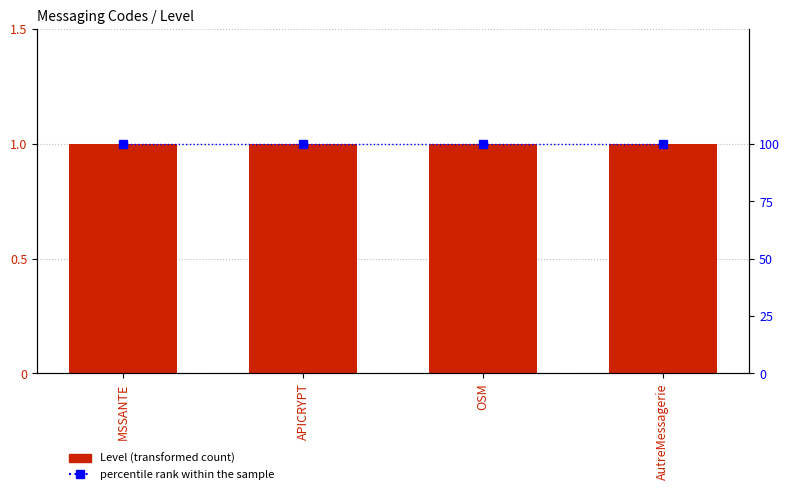

At AutreMessagerie, list the series in order from largest to smallest.

percentile rank within the sample, Level